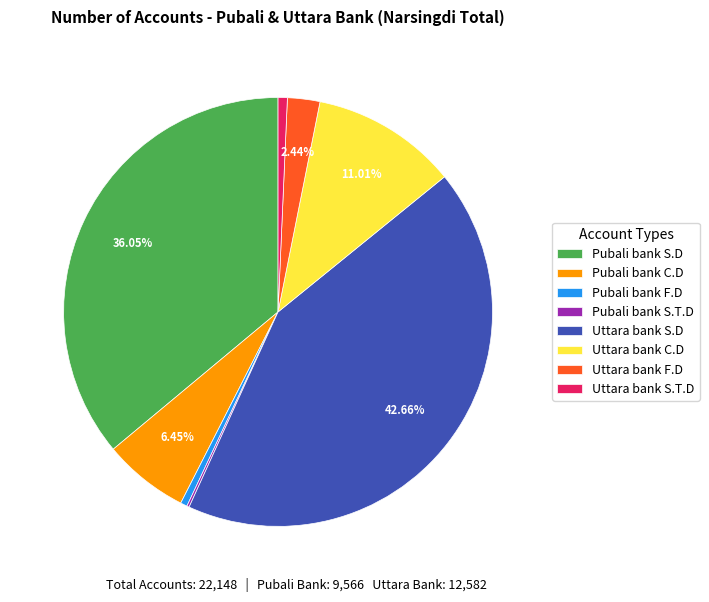

The Uttara bank F.D slice represents 2% of the pie. True or false?

True